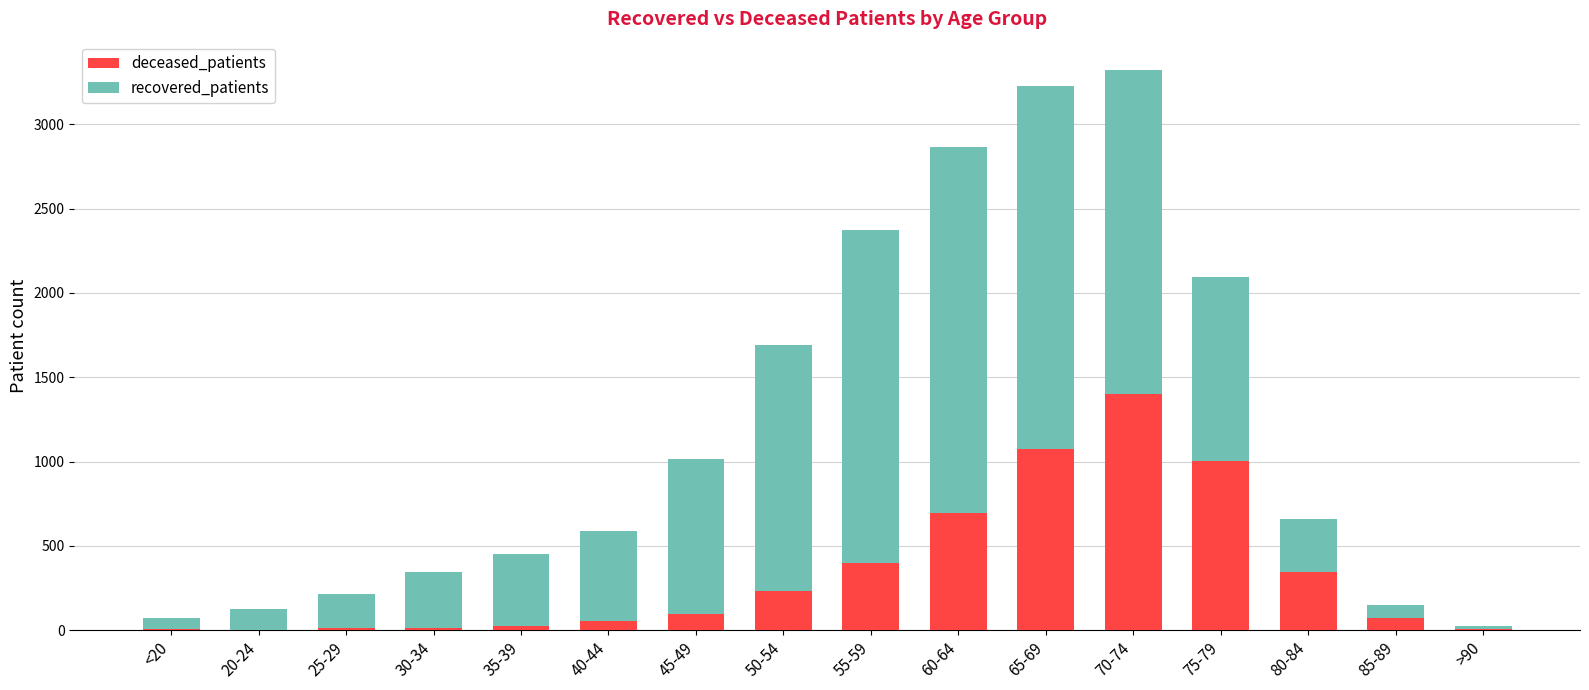

At which label does deceased_patients reach its peak?

70-74